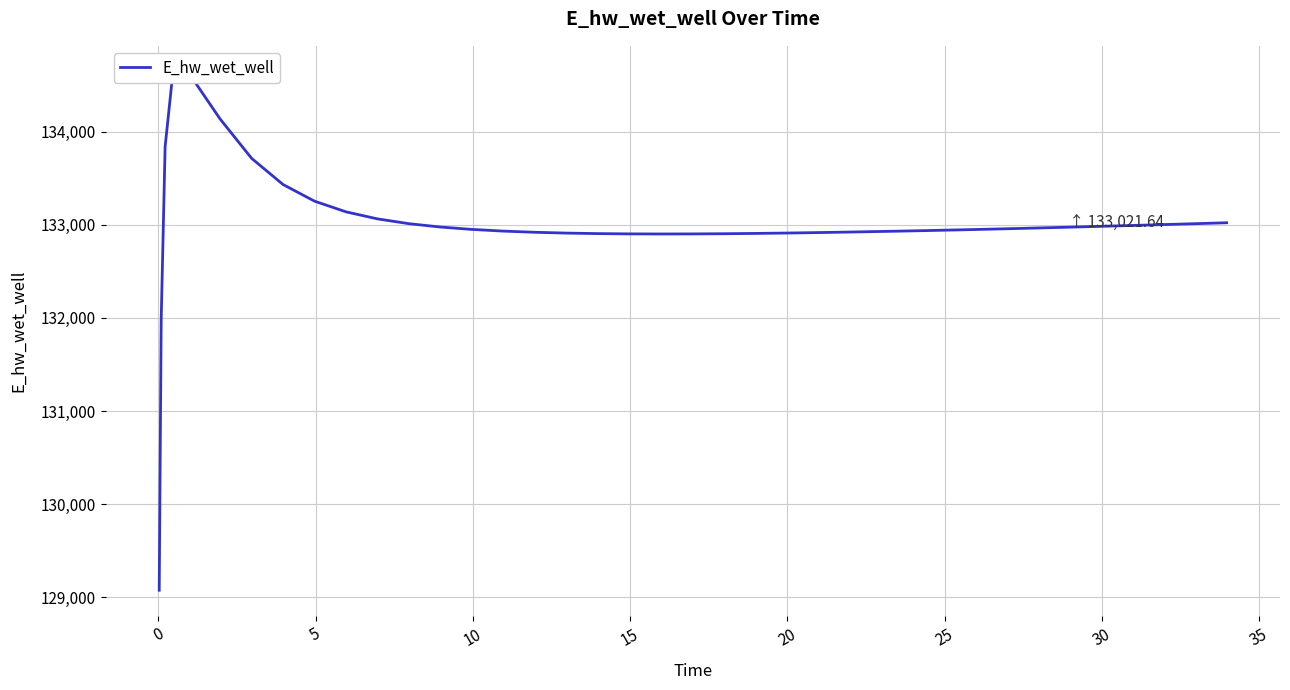

How many categories are shown in the chart?

40